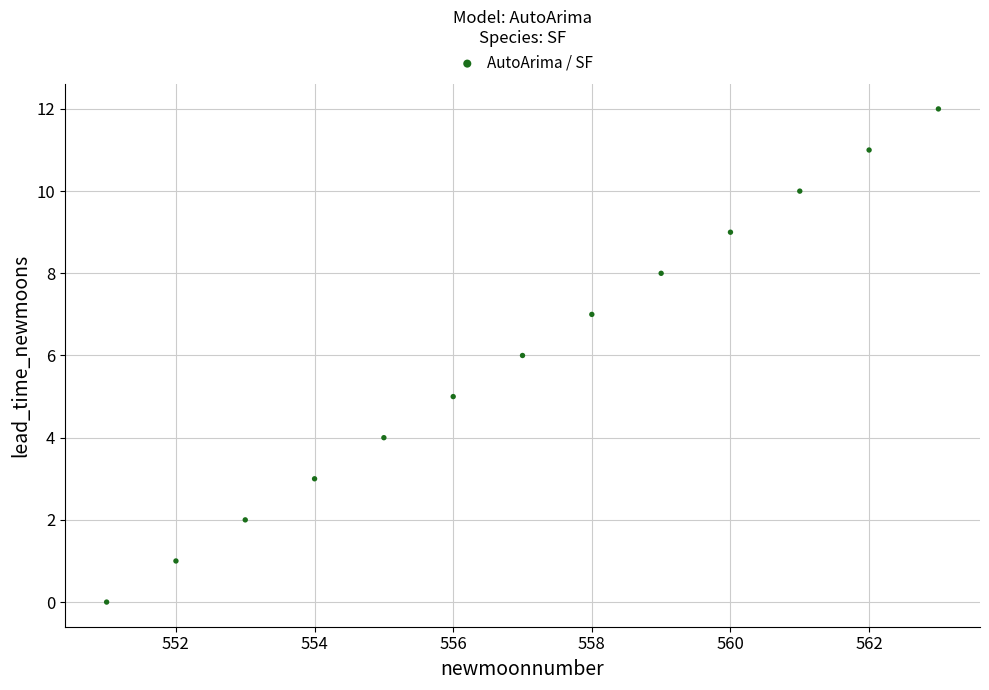

What is the range of X values (max minus min)?

12